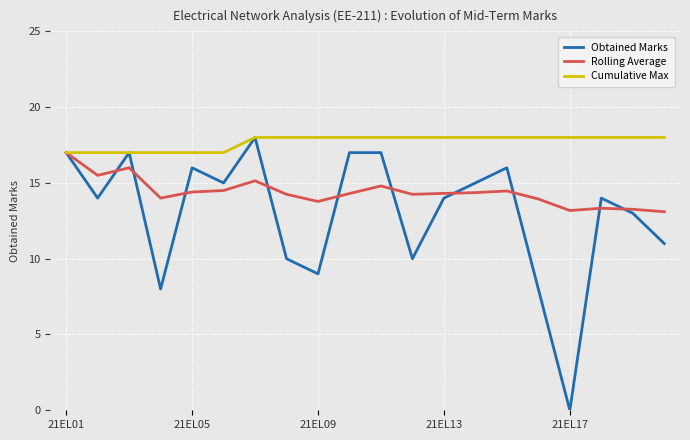

Which series has the widest spread of values?

Obtained Marks